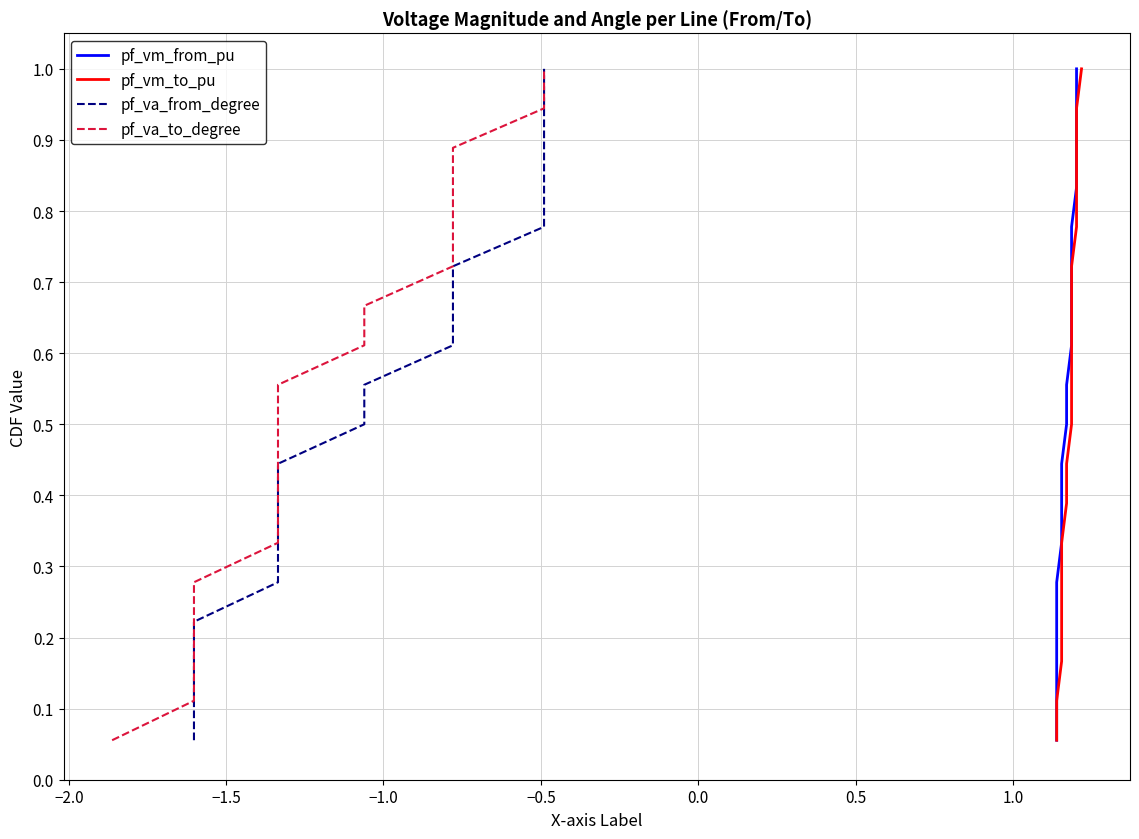

True or false: pf_va_to_degree and pf_vm_to_pu cross at least once.

False